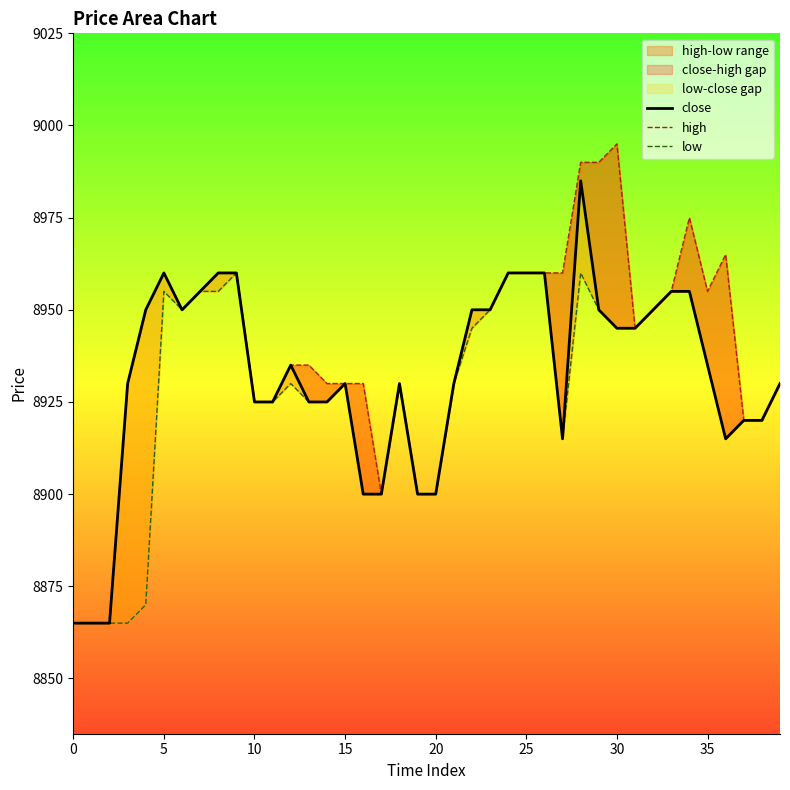

What is the label of the 15th point from the right?

25